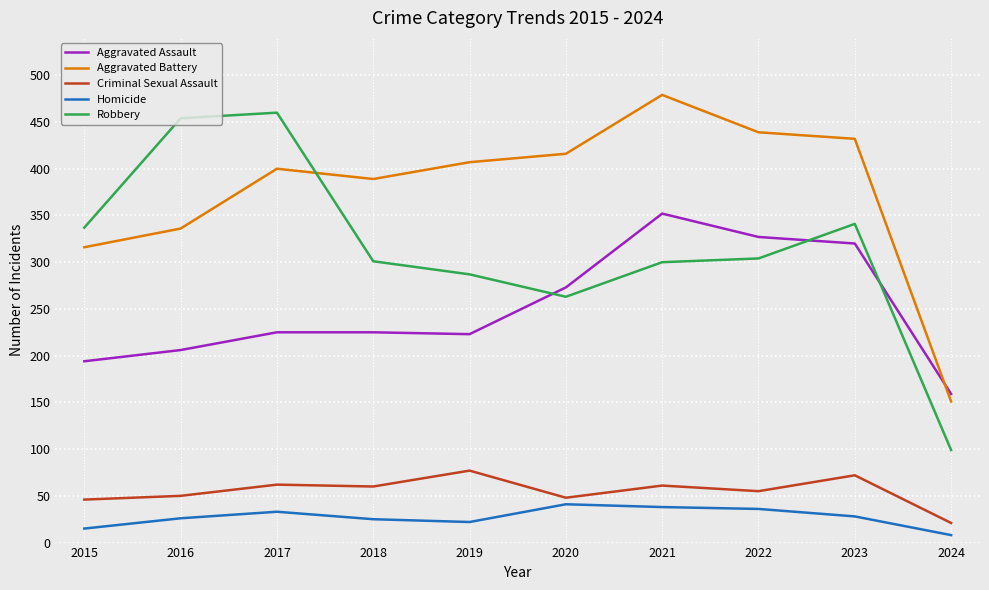

What is the difference between the maximum and minimum values in the Aggravated Assault series?

193